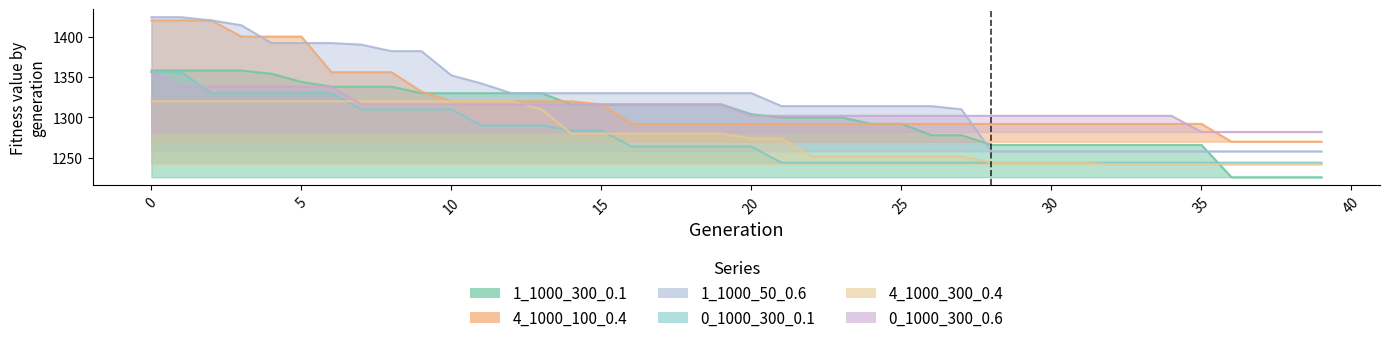

At 31, list the series in order from largest to smallest.

0_1000_300_0.6, 4_1000_100_0.4, 1_1000_300_0.1, 1_1000_50_0.6, 0_1000_300_0.1, 4_1000_300_0.4